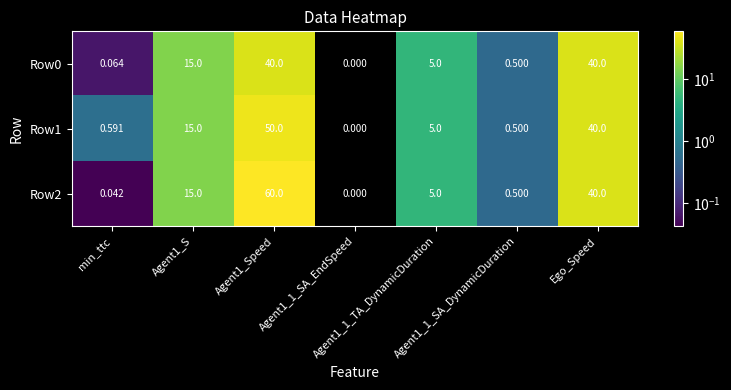

How many values in the Row2 series are below 5?

3